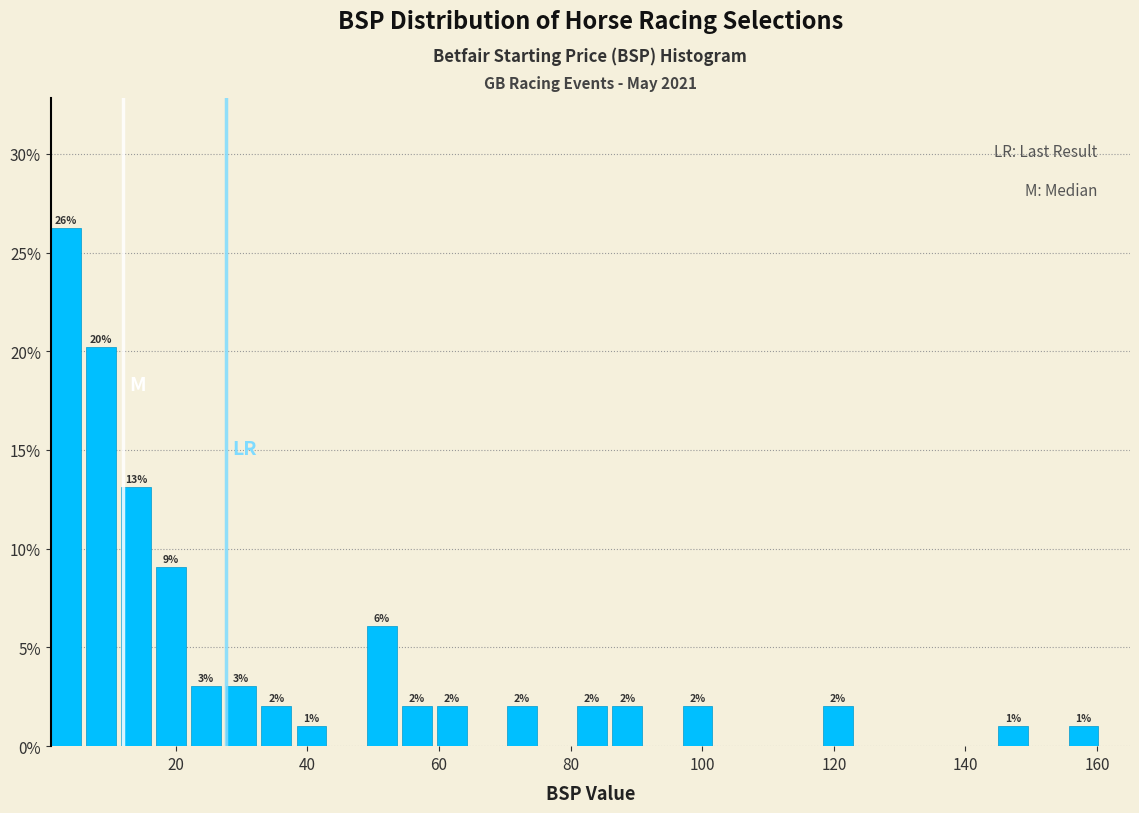

Around what value on the x-axis is the tallest bar? Give the approximate position of its centre, as read against the axis.

4